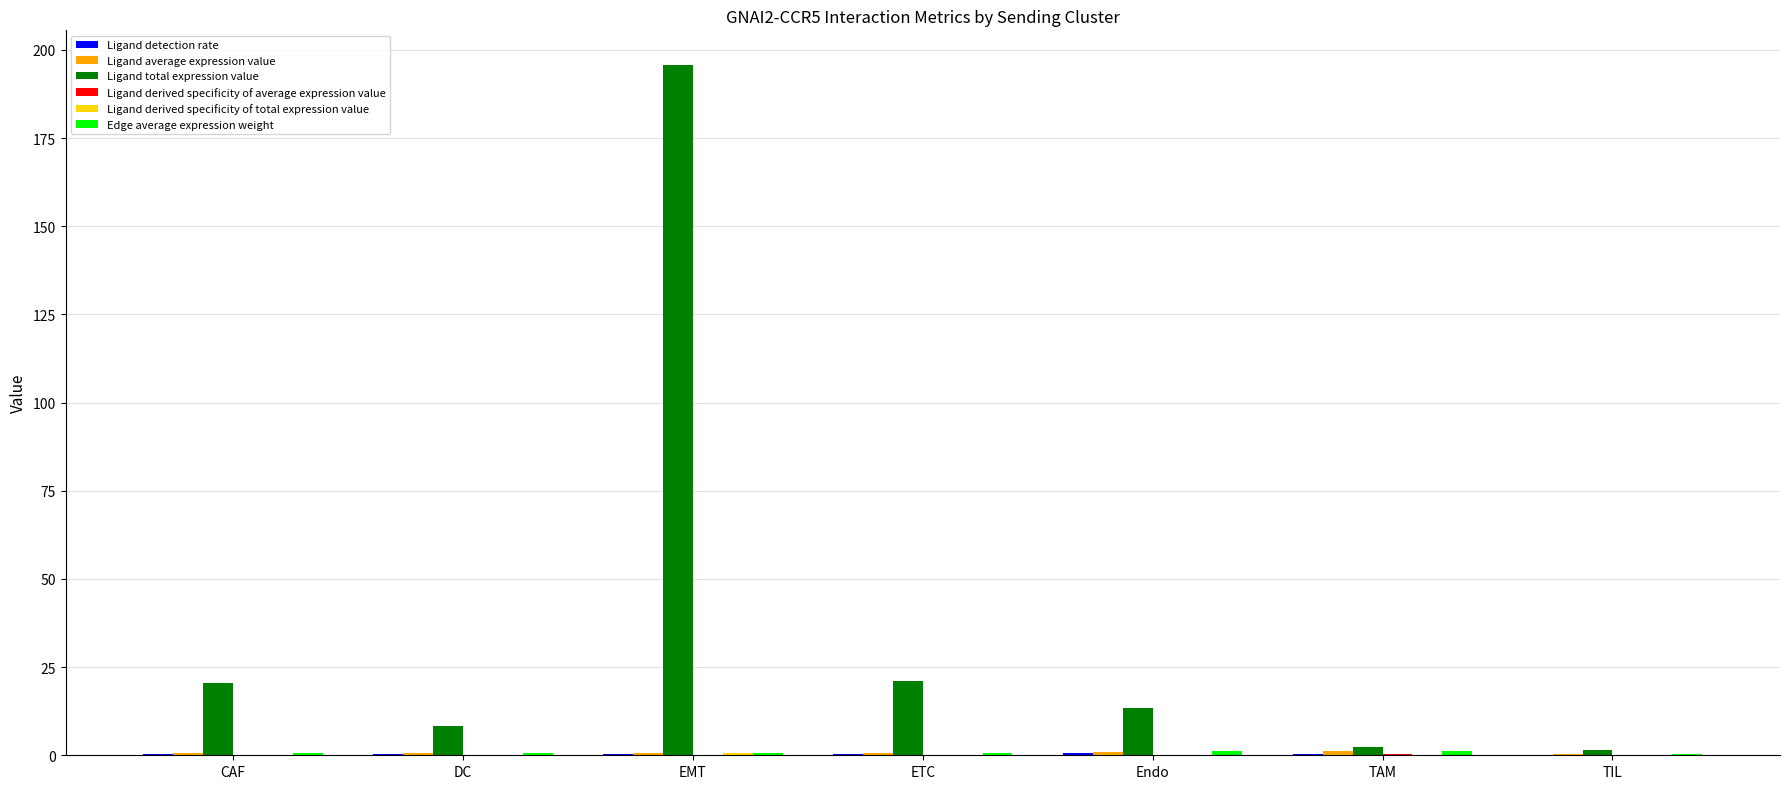

Which label corresponds to the largest value in the chart?

EMT